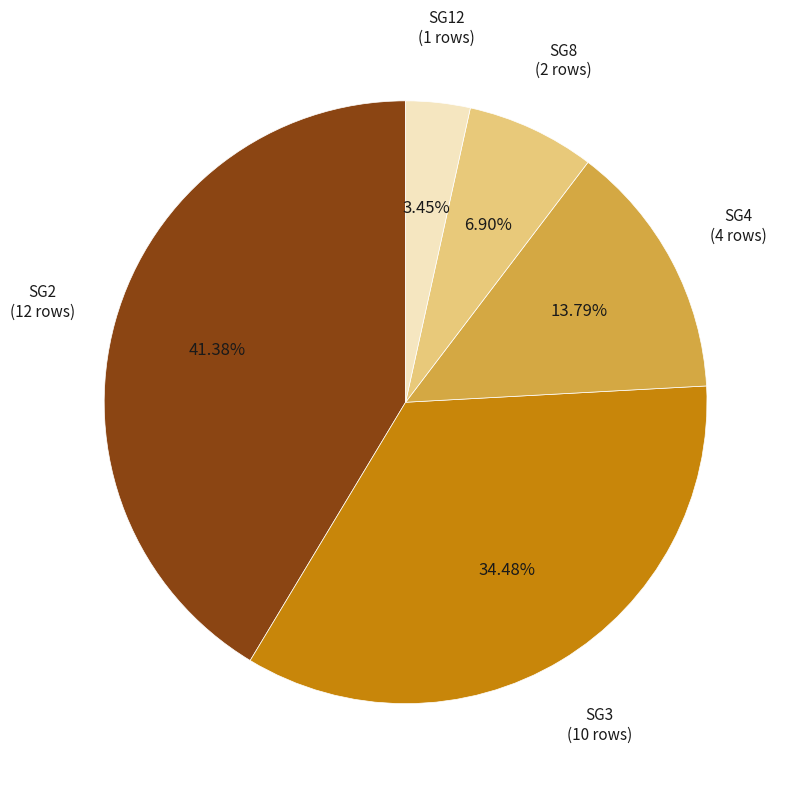

The SG2 slice represents 8% of the pie. True or false?

False